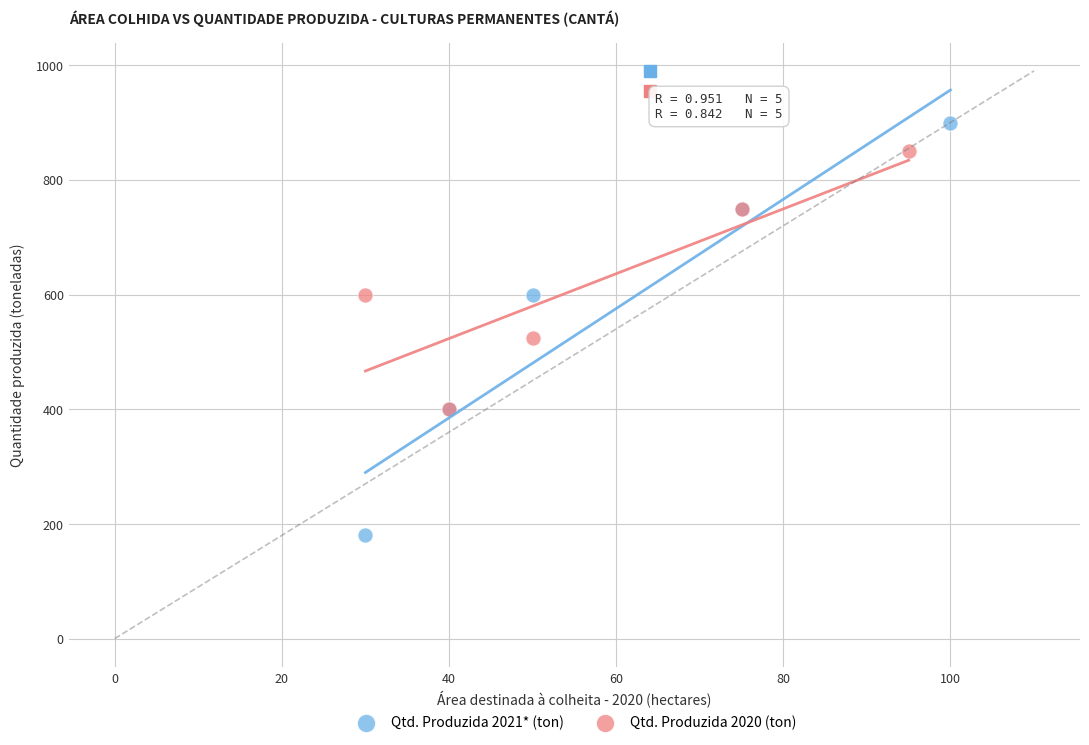

Which series reaches the minimum Y coordinate?

Qtd. Produzida 2021* (ton)